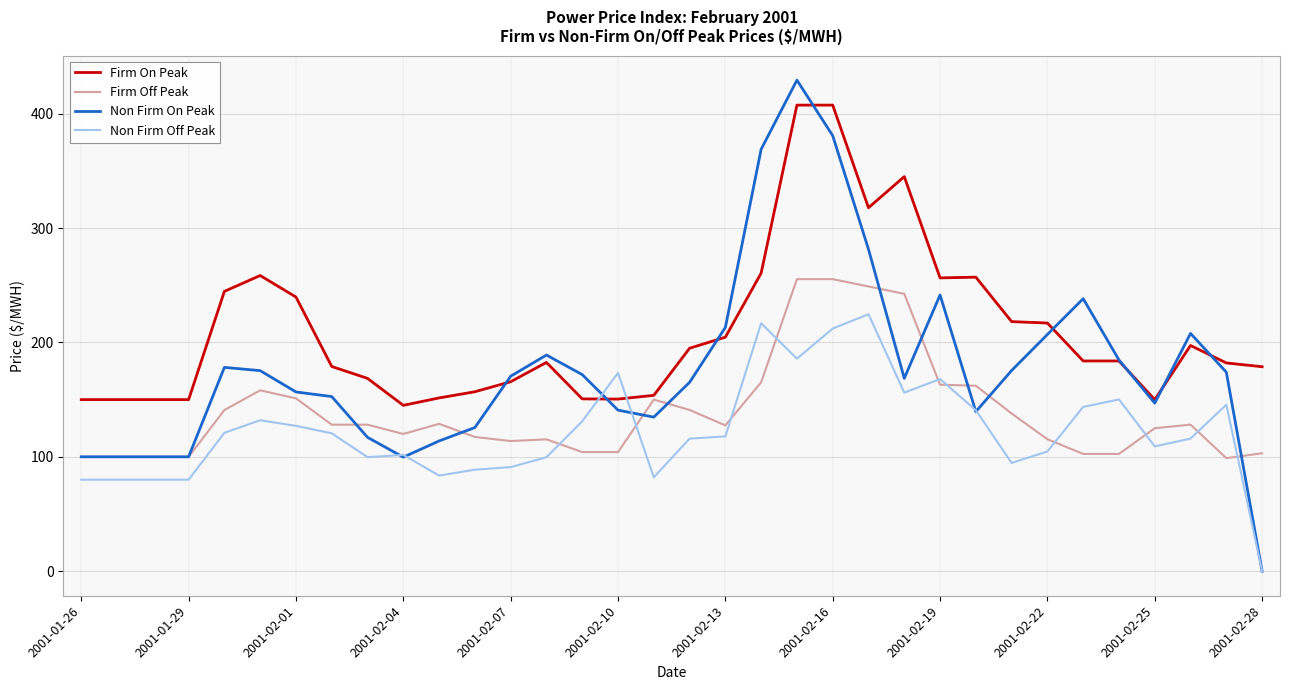

Which series has the widest spread of values?

Non Firm On Peak